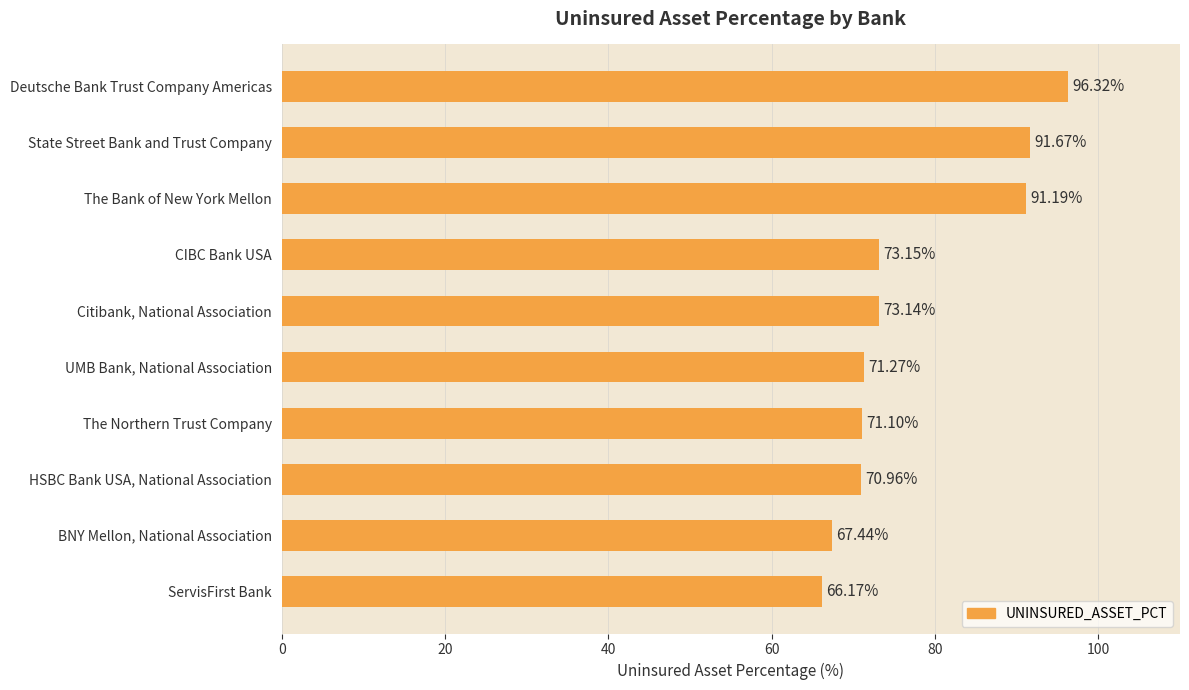

What is the label of the 9th bar from the top?

BNY Mellon, National Association